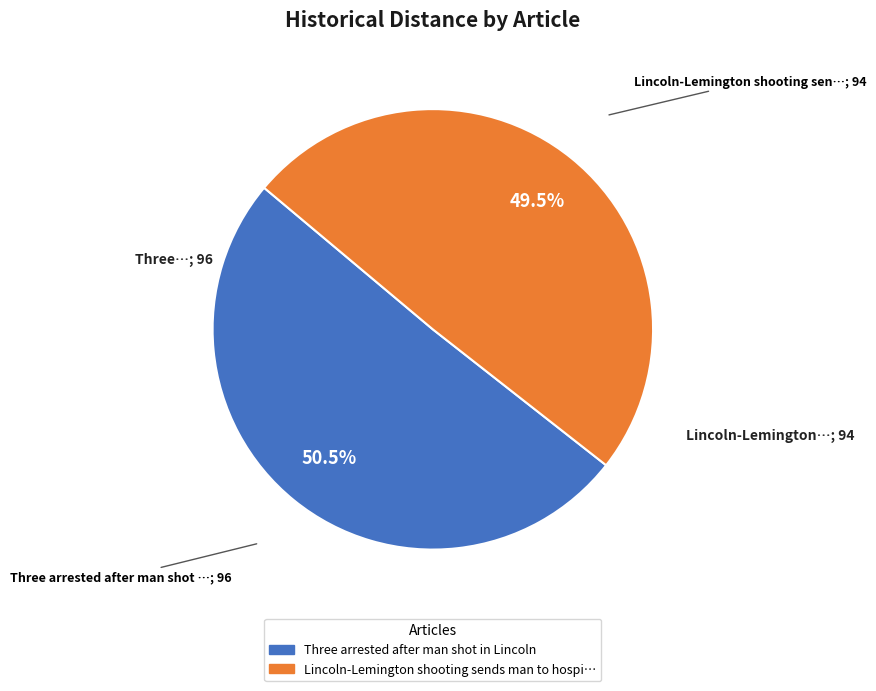

How many segments does this pie chart have?

2